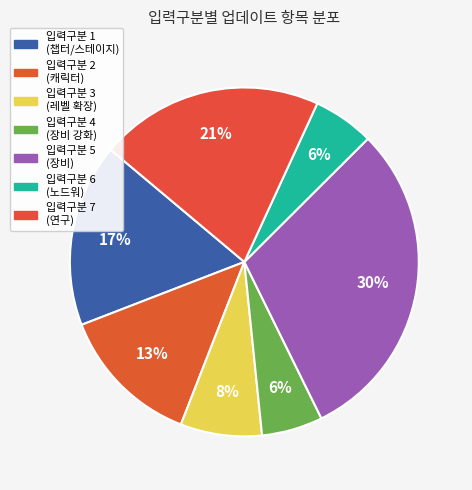

Count the number of slices in the pie.

7